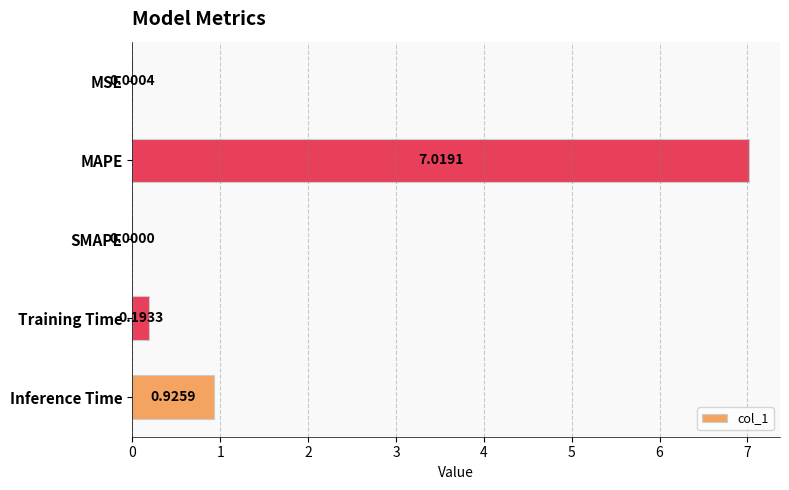

Which category has the highest value across all series?

MAPE